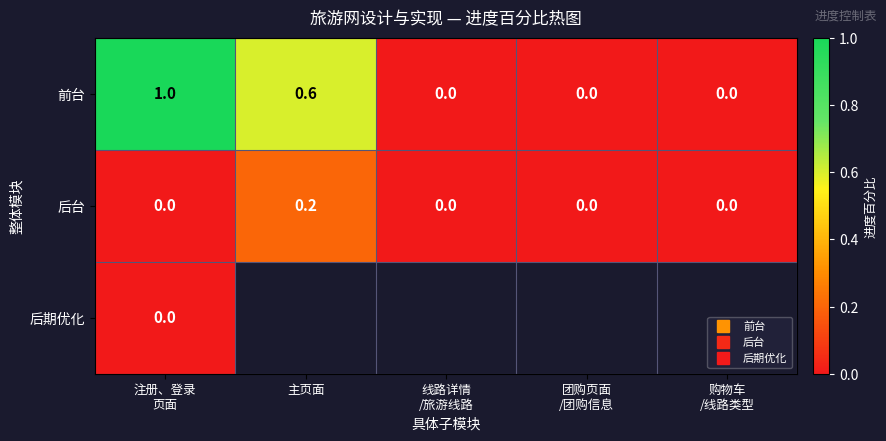

The 前台 series shows 0.0 at 购物车 /线路类型. True or false?

True